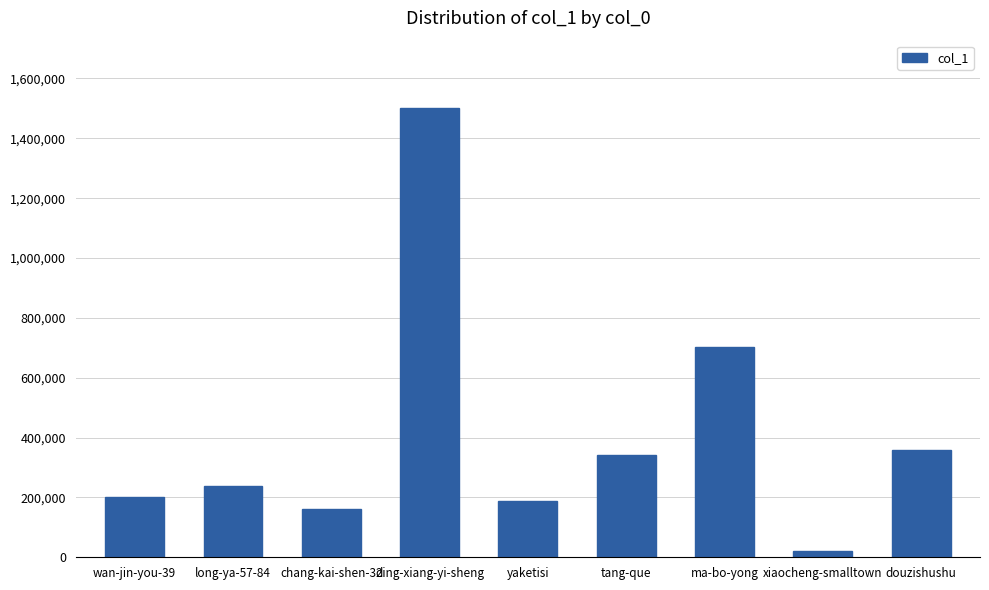

What is the sum of all values?

3711345